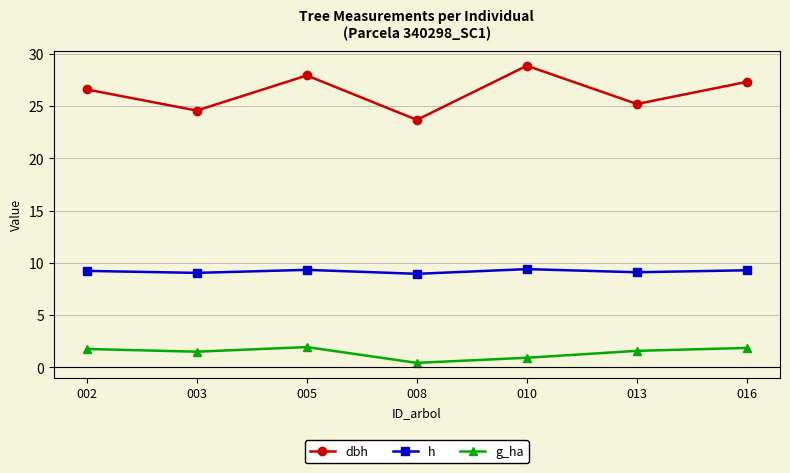

Rank the series by their average value, from highest to lowest.

dbh, h, g_ha